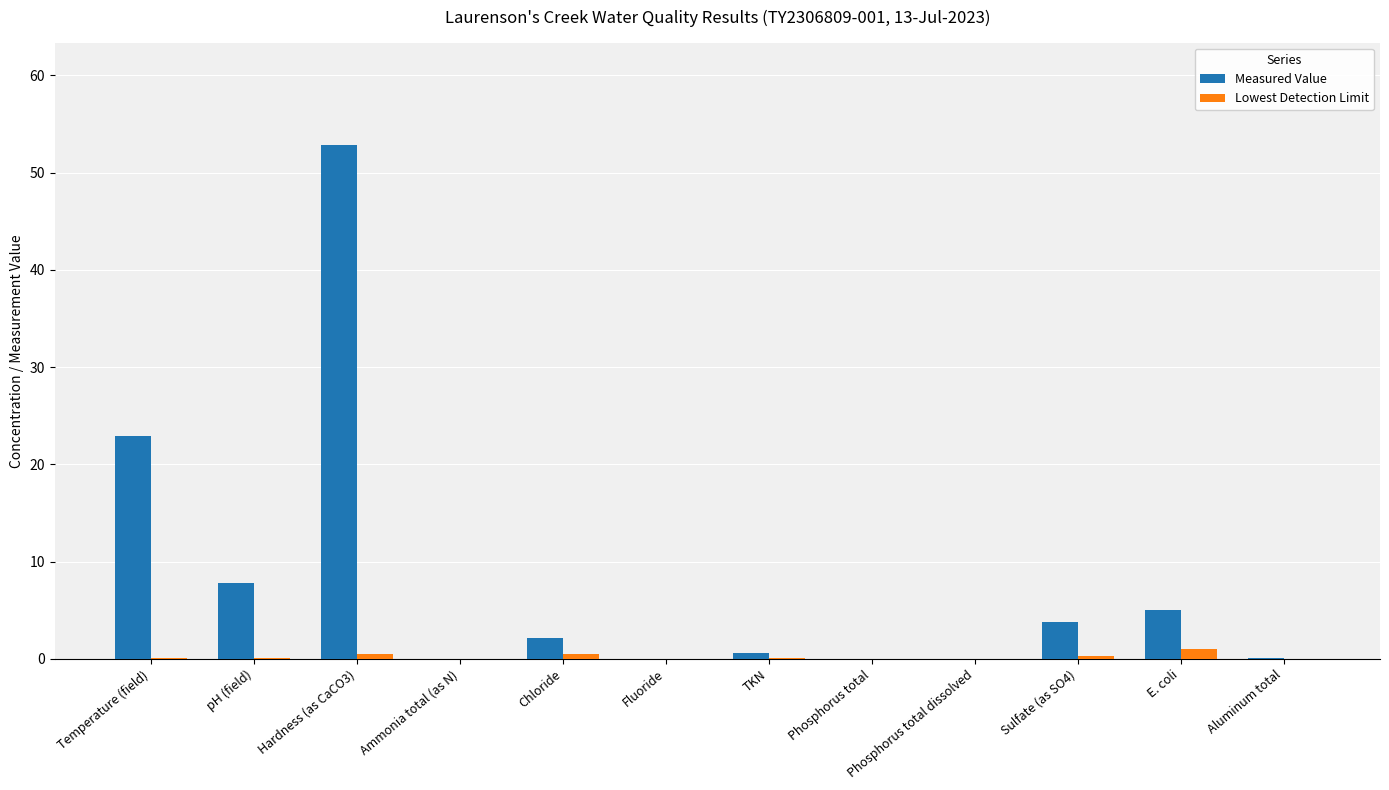

At which category is the sum across all series the highest?

Hardness (as CaCO3)